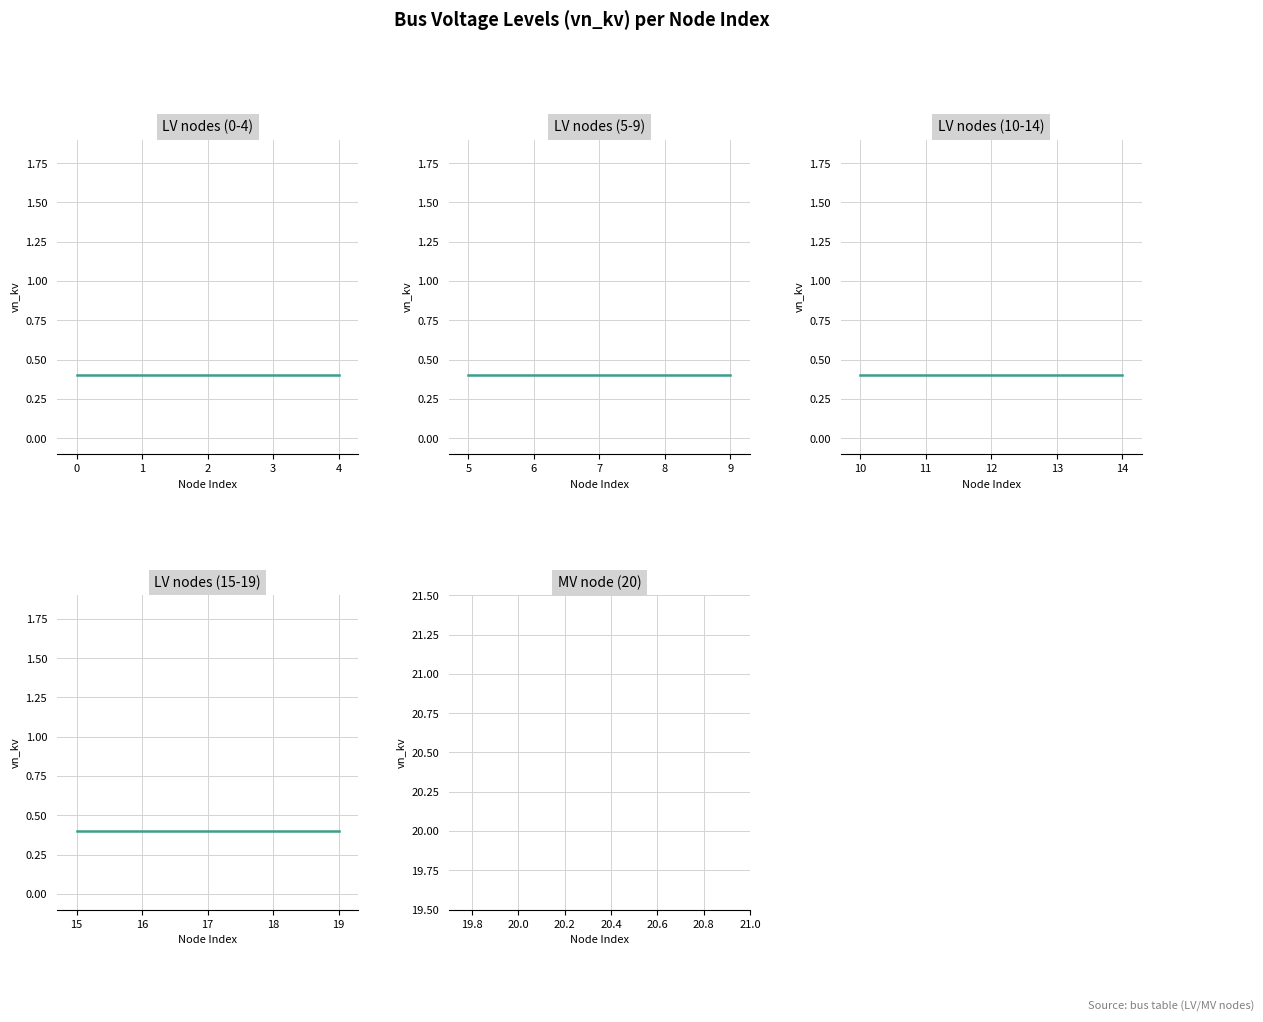

The value at 3 is 0.6. True or false?

False